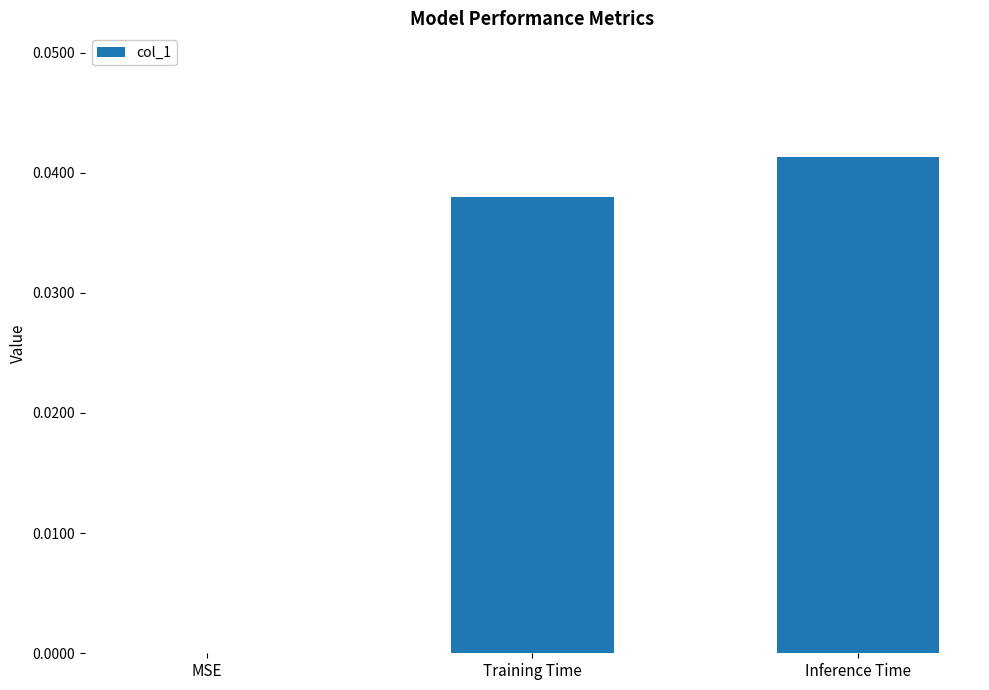

Which category has the highest value across all series?

Inference Time